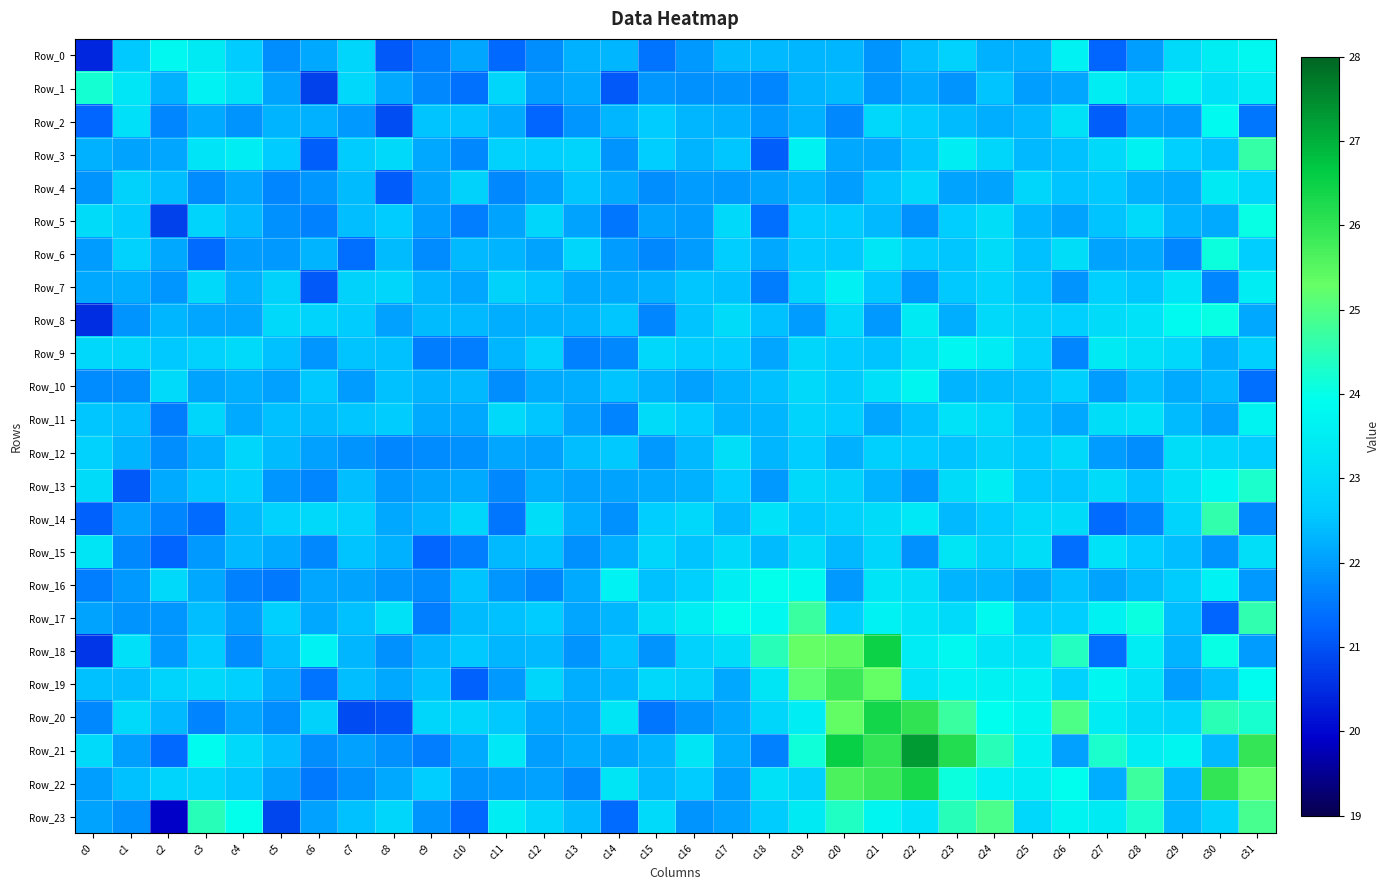

Which series has the widest spread of values?

Row_21